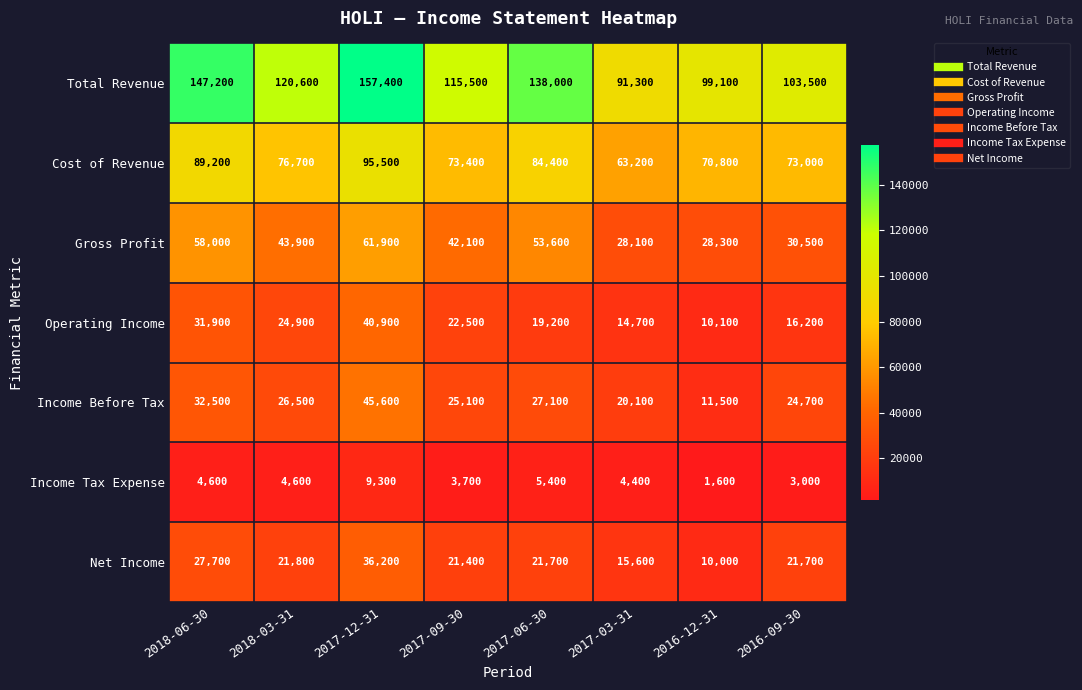

The value of Total Revenue at 2016-09-30 is 49268. True or false?

False